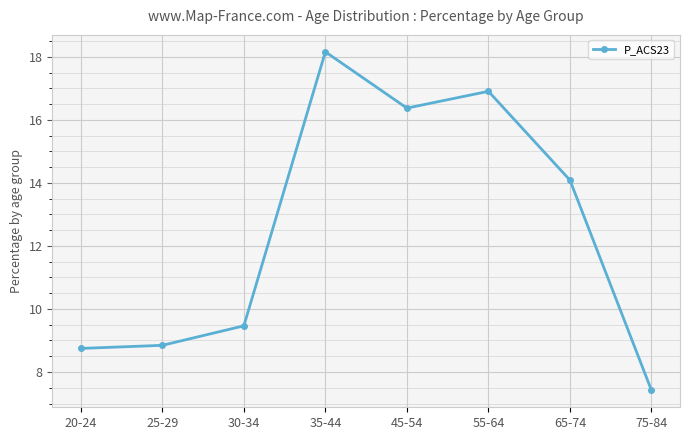

What is the average value?

12.5